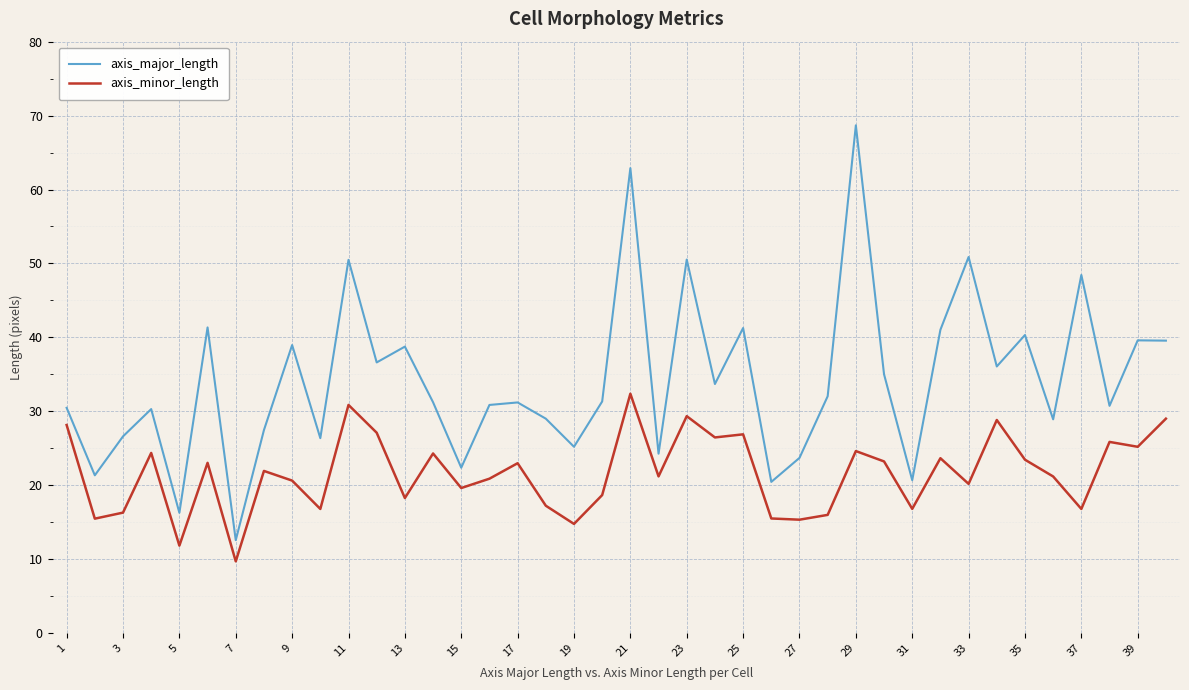

What is the difference between the second highest and minimum values in the axis_major_length series?

50.3